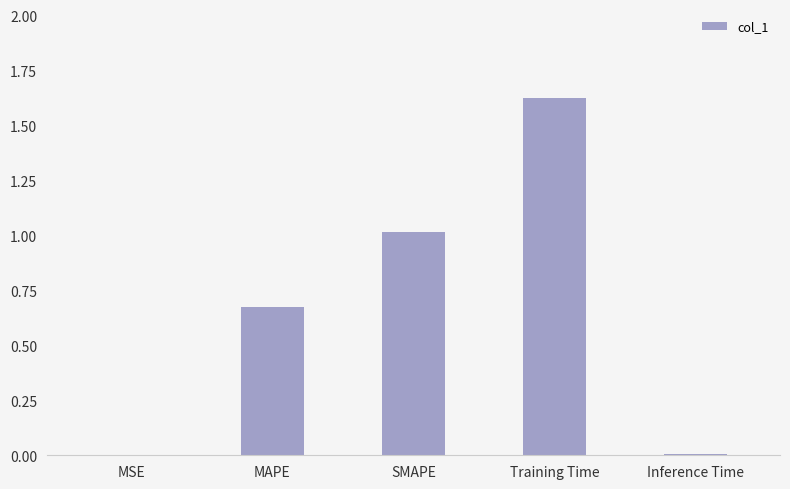

What is the change in value from MSE to SMAPE?

+1.0